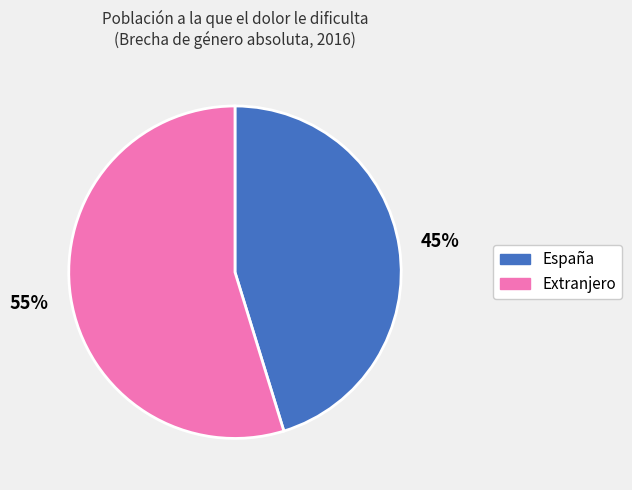

Is there a majority slice in this chart?

Yes